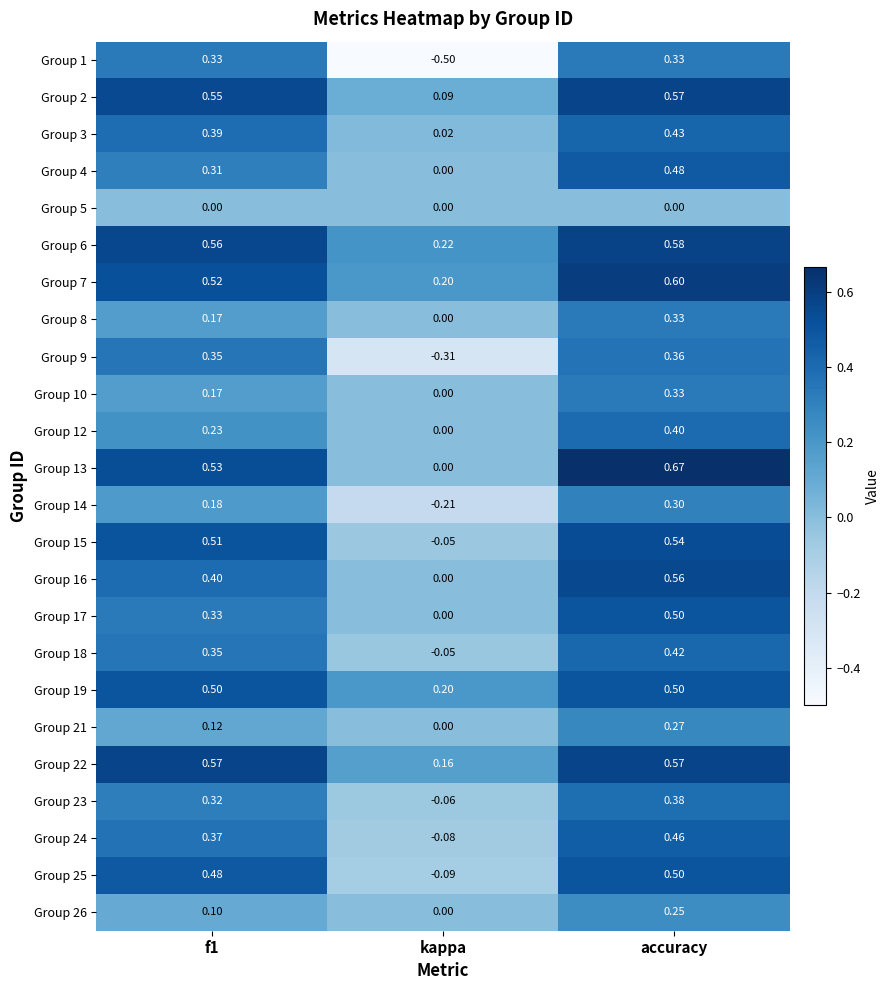

Which category has the lowest value across all series?

kappa